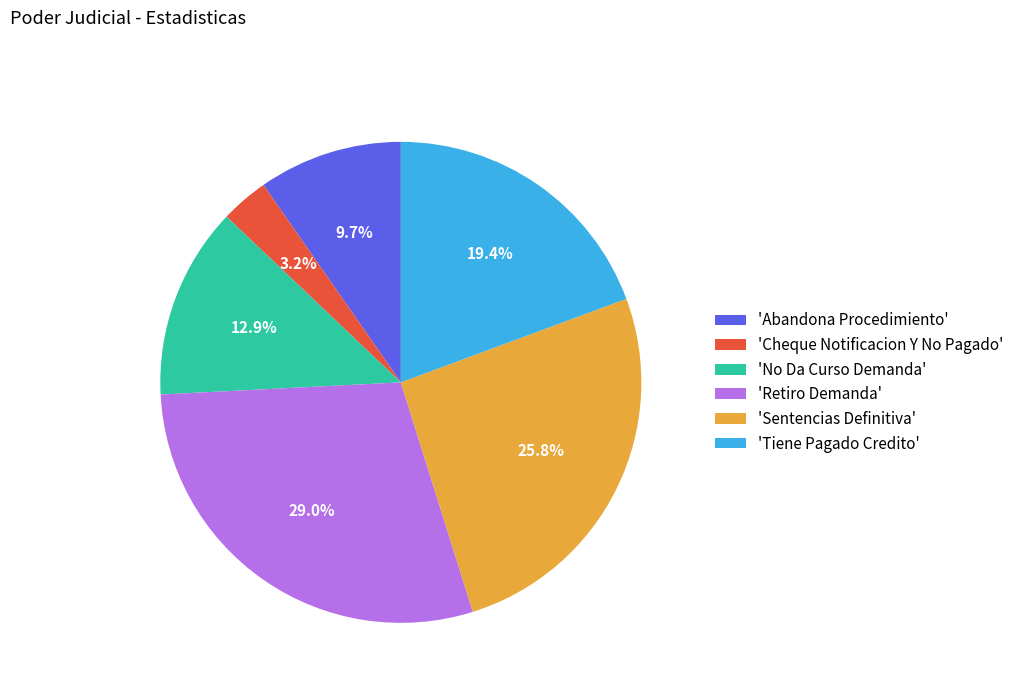

Rank the categories by value from highest to lowest.

'Retiro Demanda', 'Sentencias Definitiva', 'Tiene Pagado Credito', 'No Da Curso Demanda', 'Abandona Procedimiento', 'Cheque Notificacion Y No Pagado'